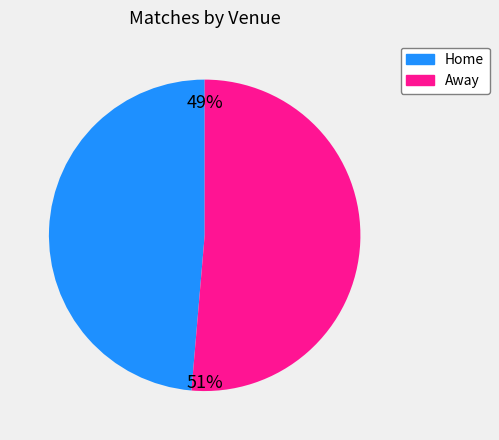

To the nearest percent, what portion does Home represent?

49%